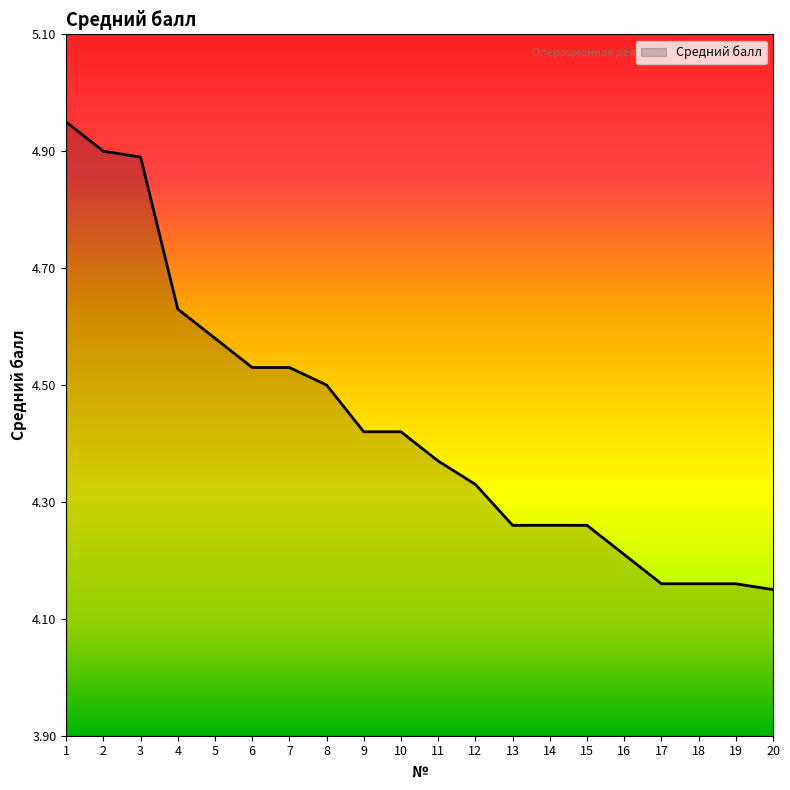

Between 10 and 17, which is larger?

10